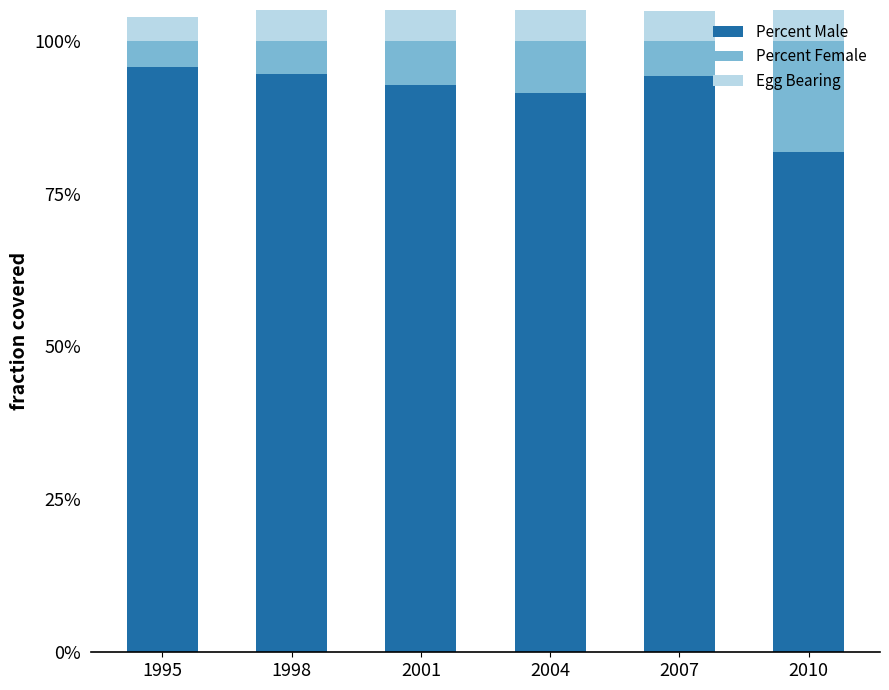

At 2010, list the series in order from largest to smallest.

Percent Male, Percent Female, Egg Bearing